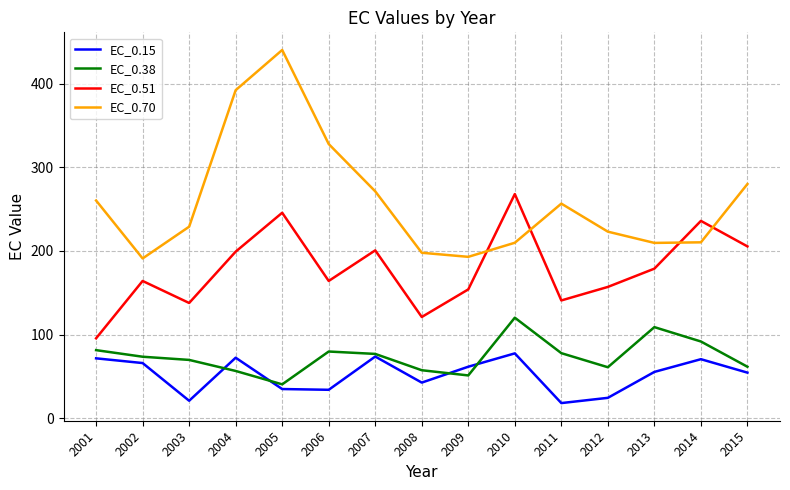

True or false: EC_0.51 and EC_0.38 intersect in this chart.

False